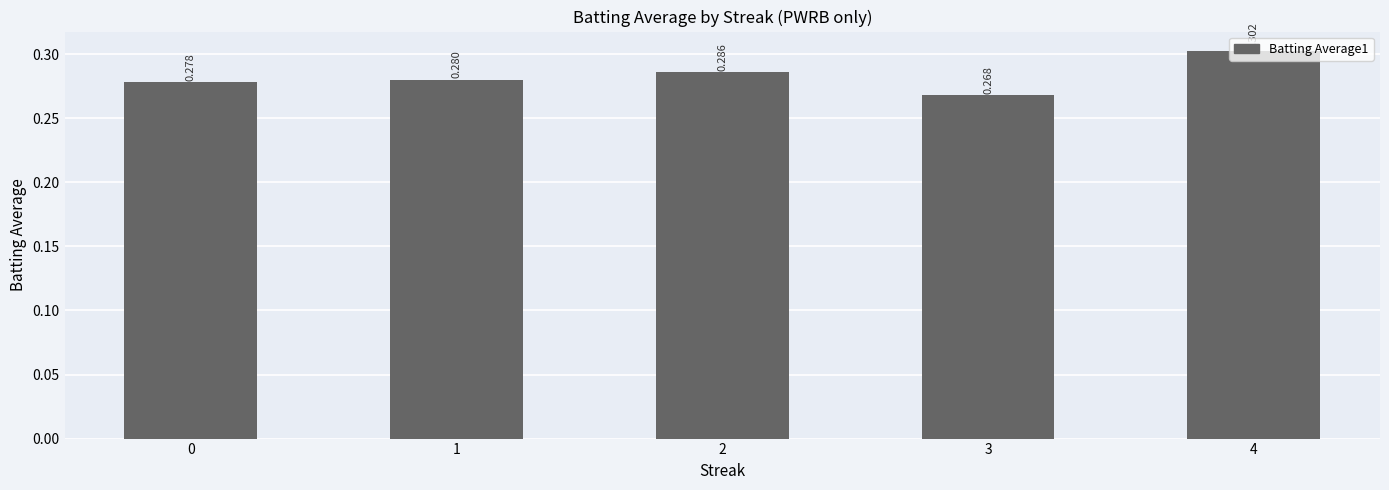

The chart shows a value of 0.3 at 0. True or false?

True